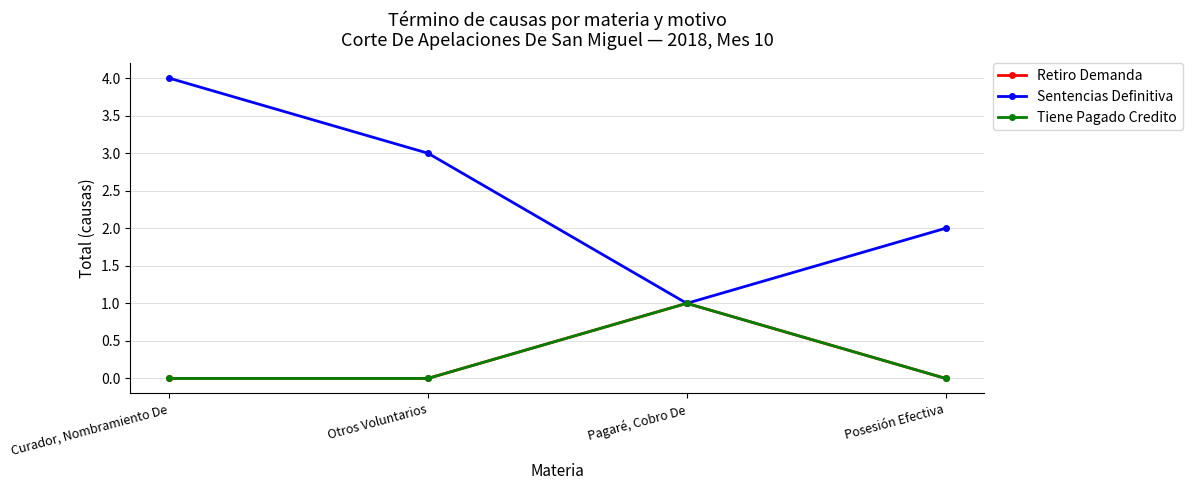

In Retiro Demanda, how many points are higher than both neighbors (excluding endpoints)?

1